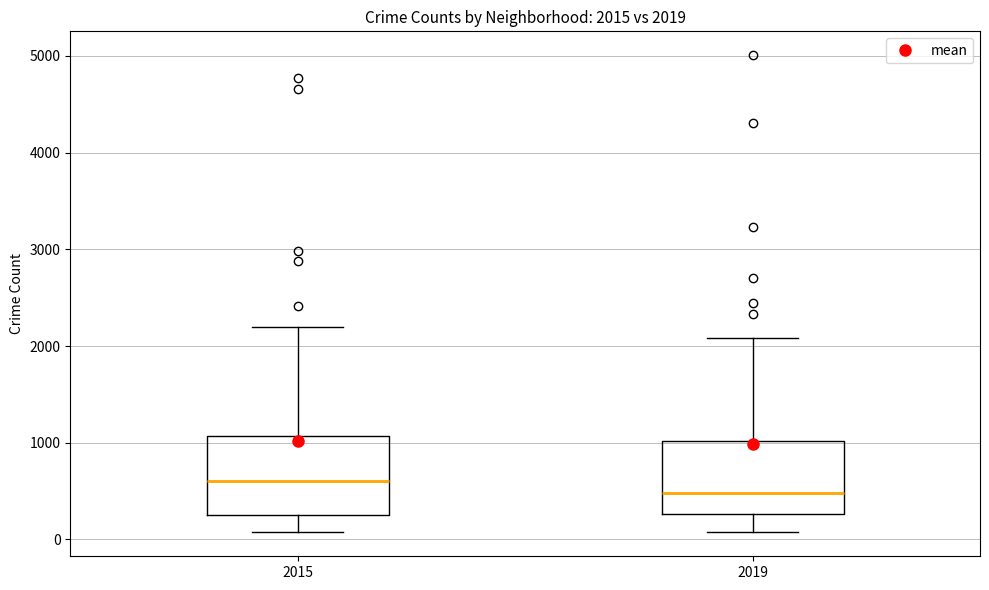

Which box has the highest median line?

2015